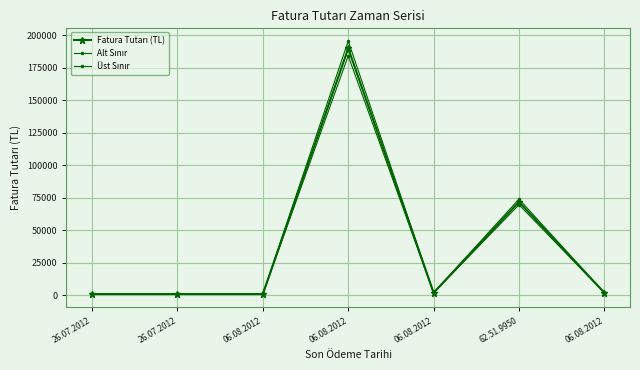

Between 06.08.2012 and 06.08.2012, which series saw the biggest shift?

Üst Sınır